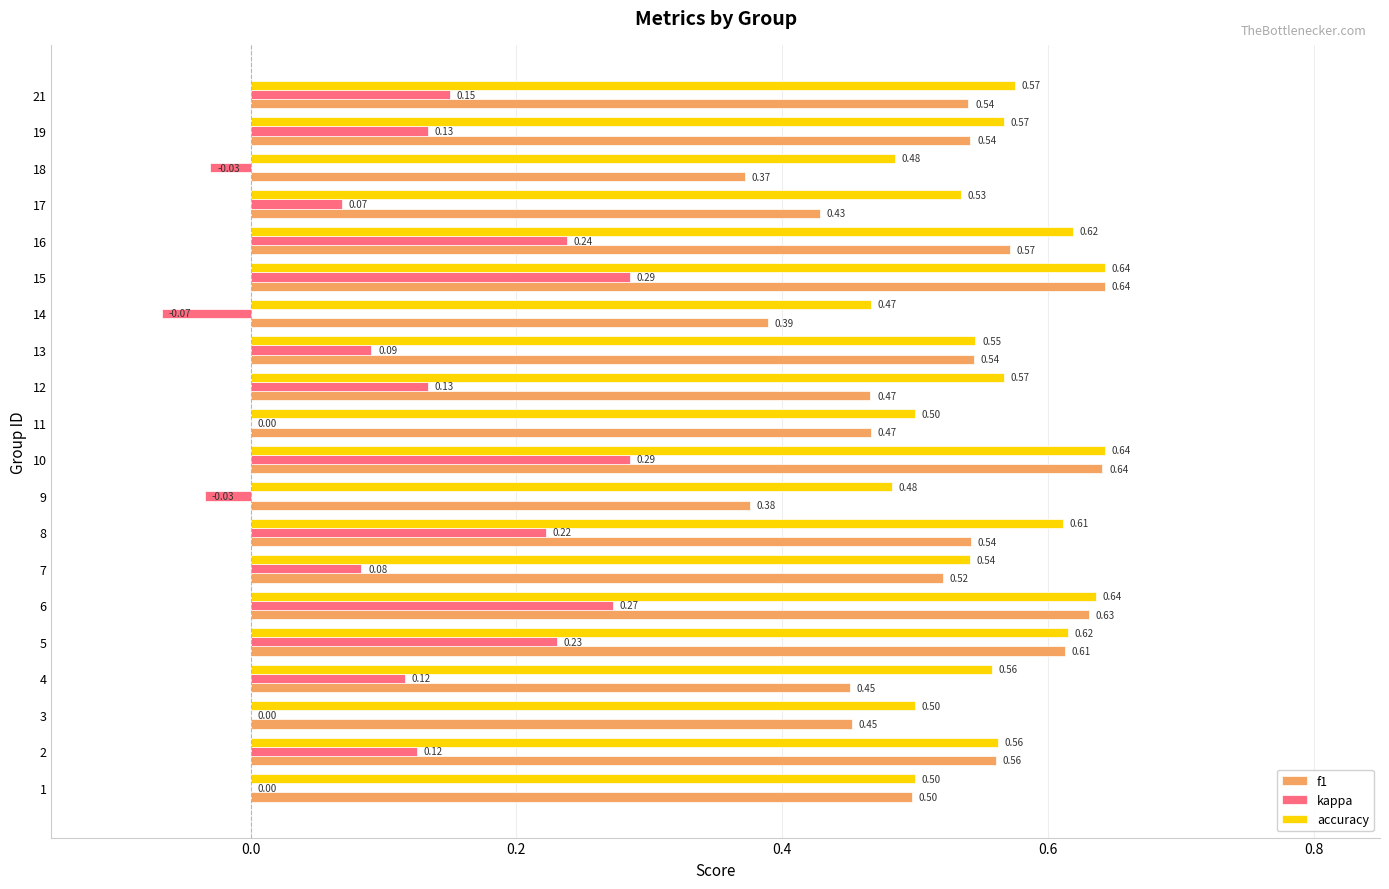

Which series has the largest total across all categories?

accuracy